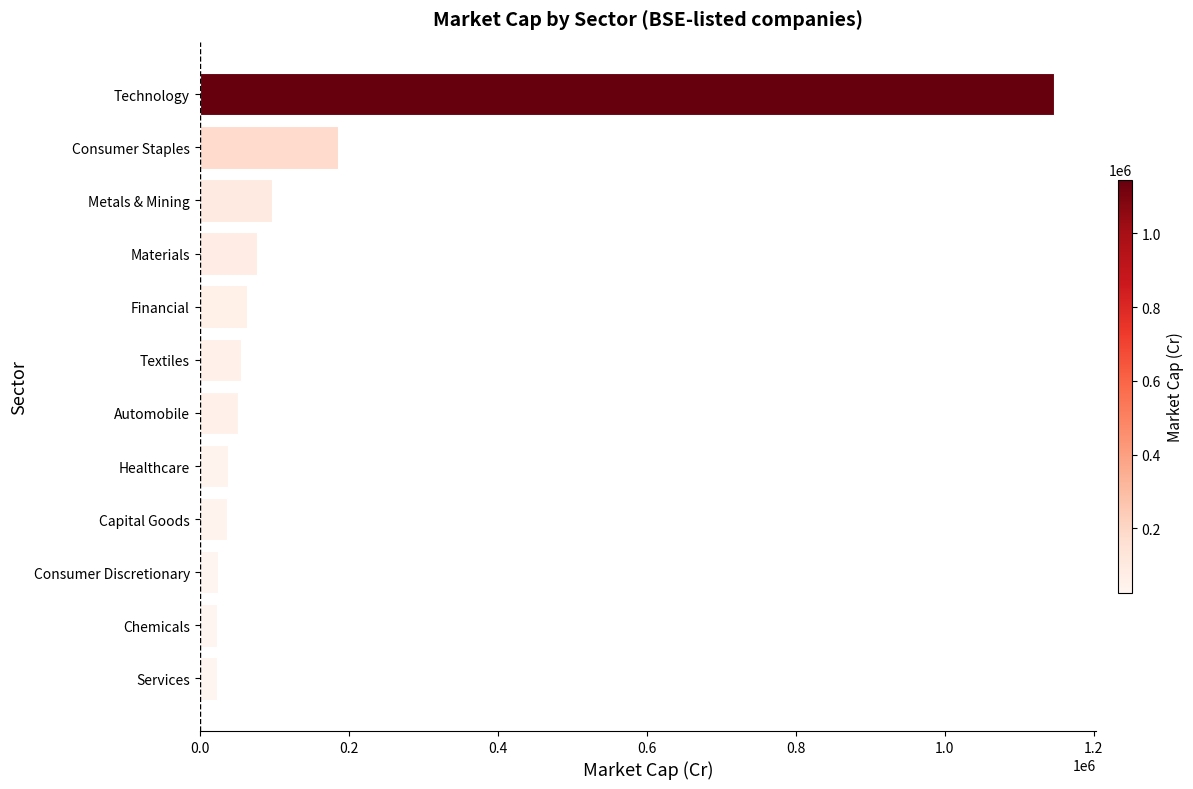

What is the ratio of the value at Consumer Discretionary to the value at Healthcare?

0.6